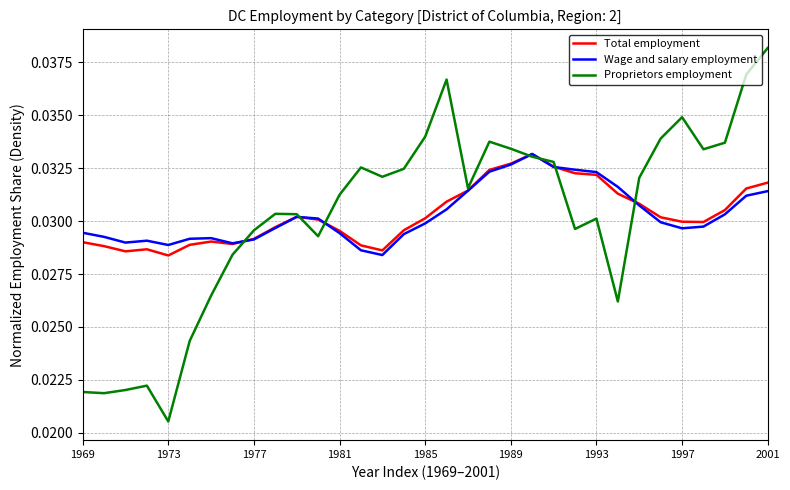

Which series has the widest spread of values?

Proprietors employment